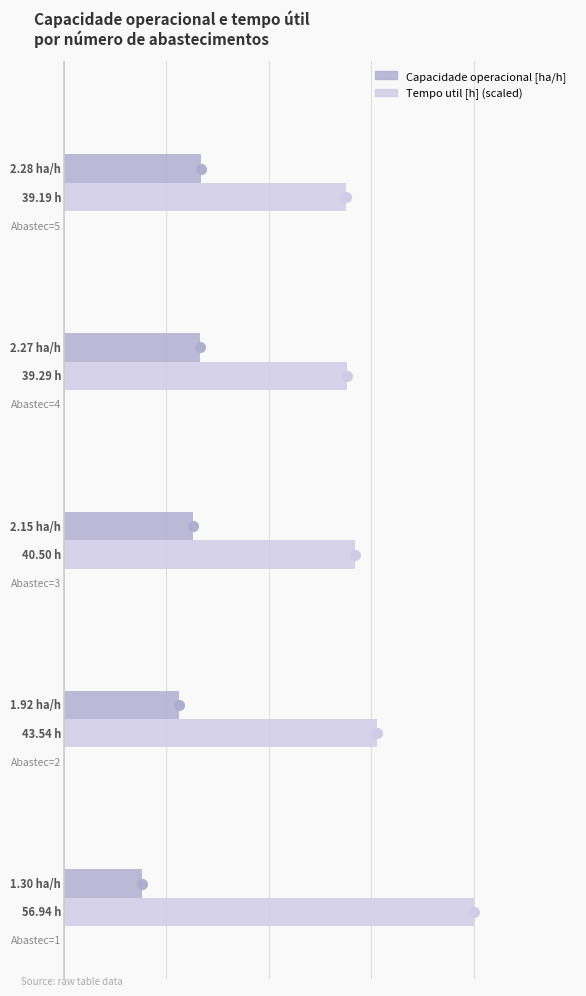

Reading left to right, transcribe all the data shown in this chart.

Capacidade operacional [ha/h]: 1.3	1.9	2.2	2.3	2.3
Tempo util [h] (scaled): 6.8	5.2	4.9	4.7	4.7